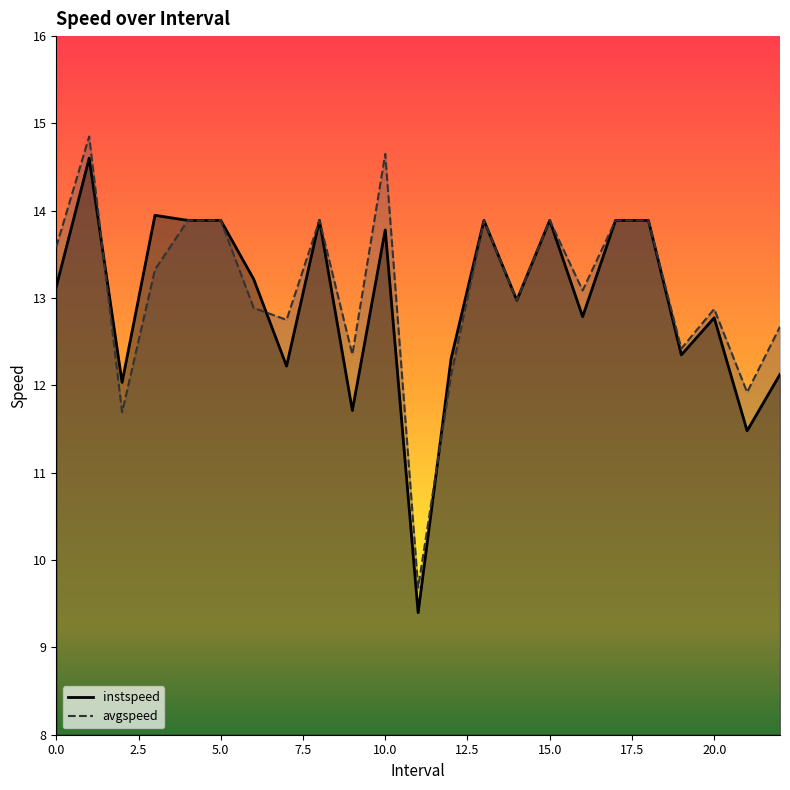

True or false: instspeed has a value of 13.1 at 0.0.

True